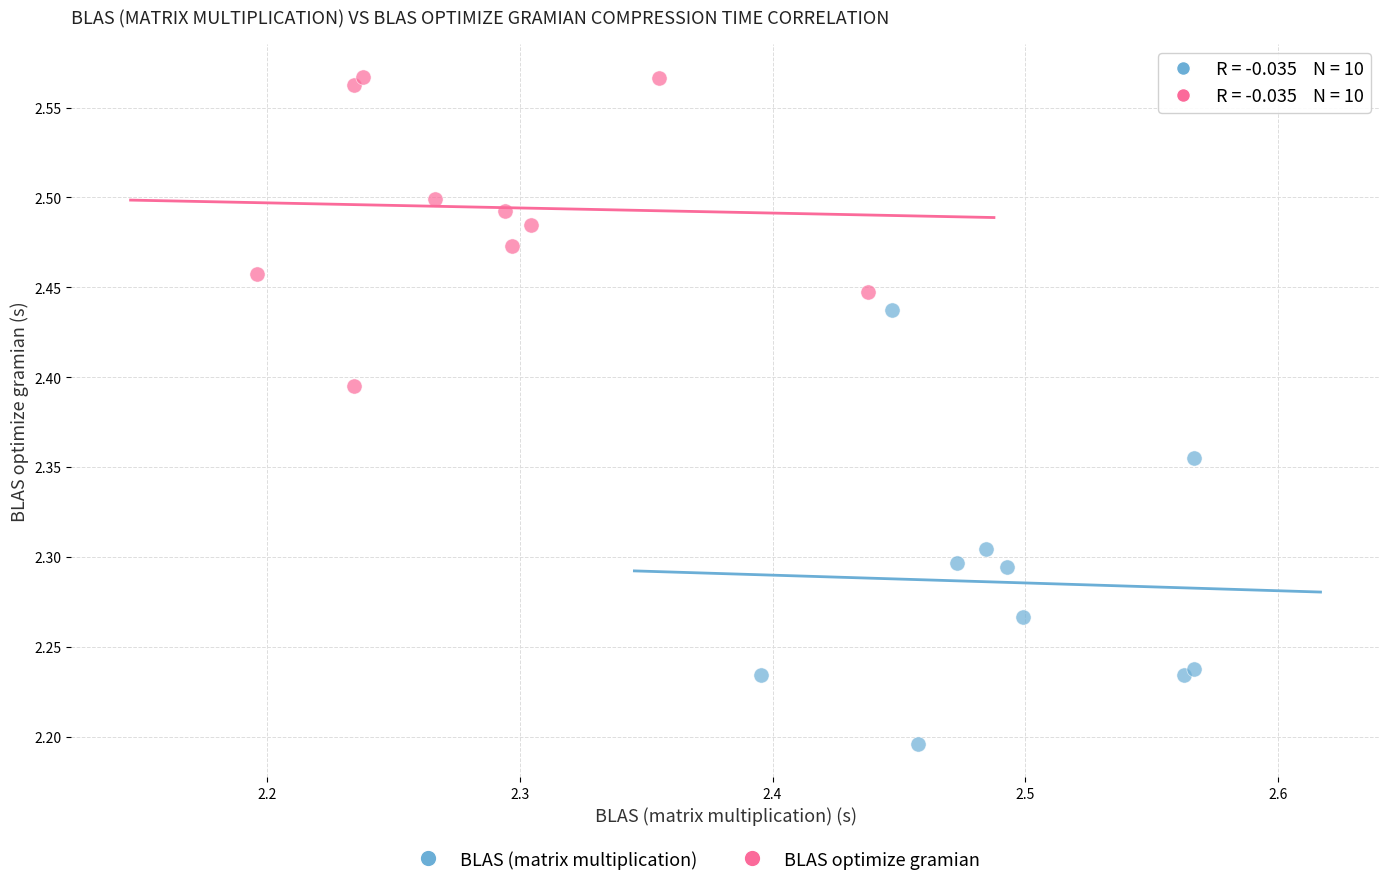

Which series reaches the minimum Y coordinate?

BLAS (matrix multiplication)